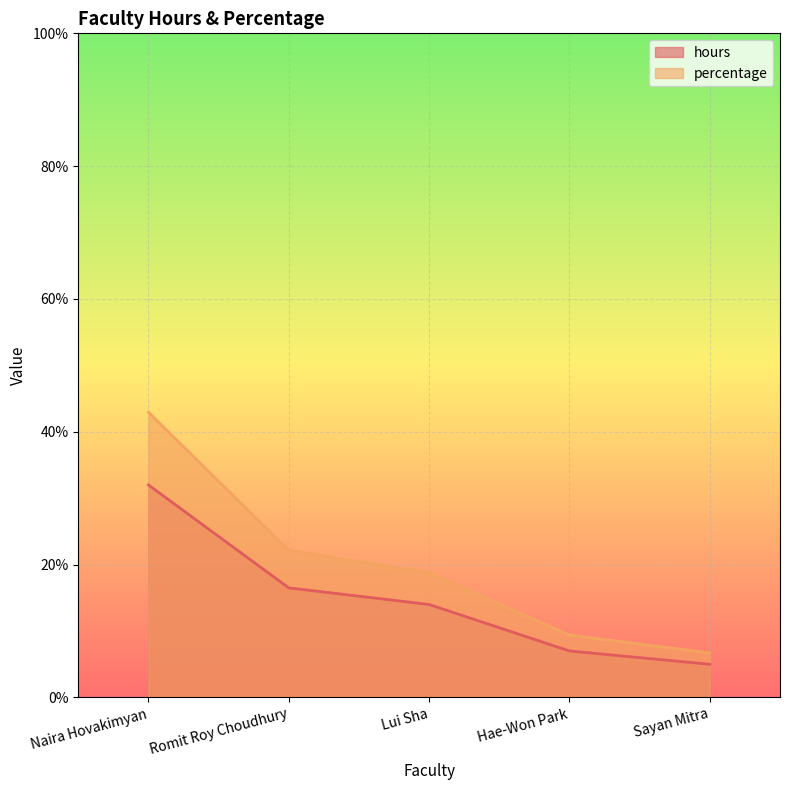

Read the hours value at Hae-Won Park.

7.0